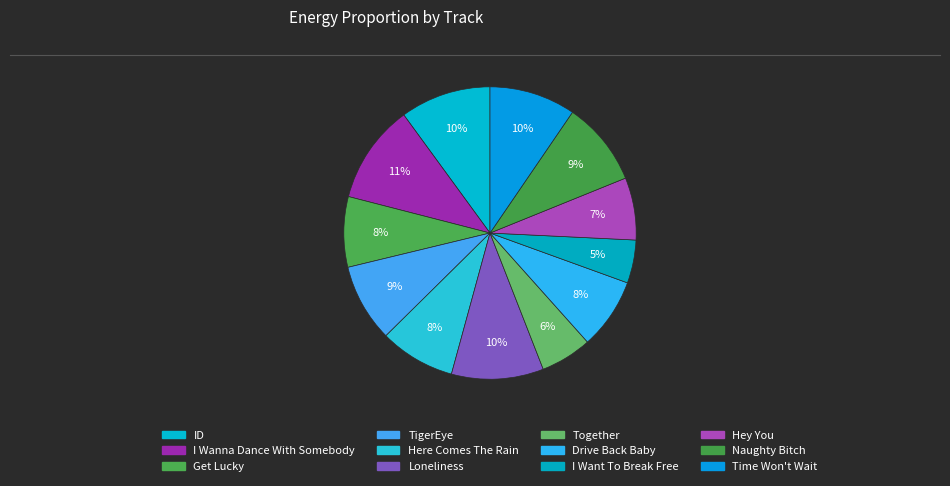

How many slices are in this pie chart?

12